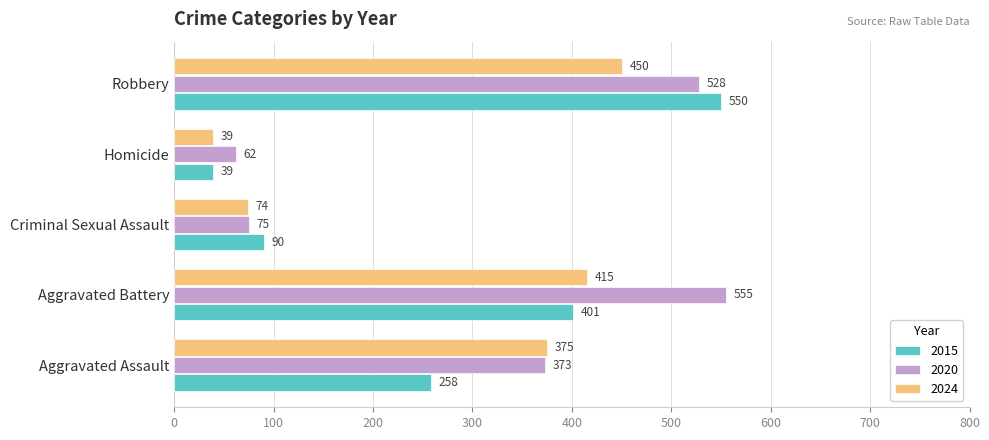

Which series has the largest range (max minus min)?

2015